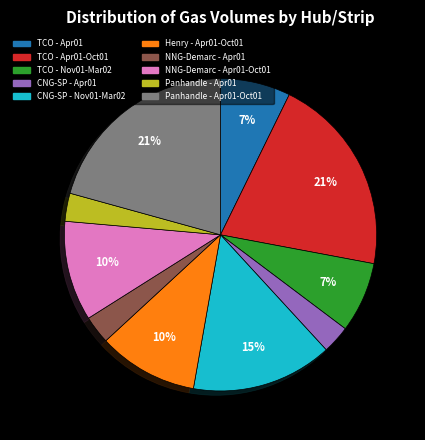

How many slices are in this pie chart?

10